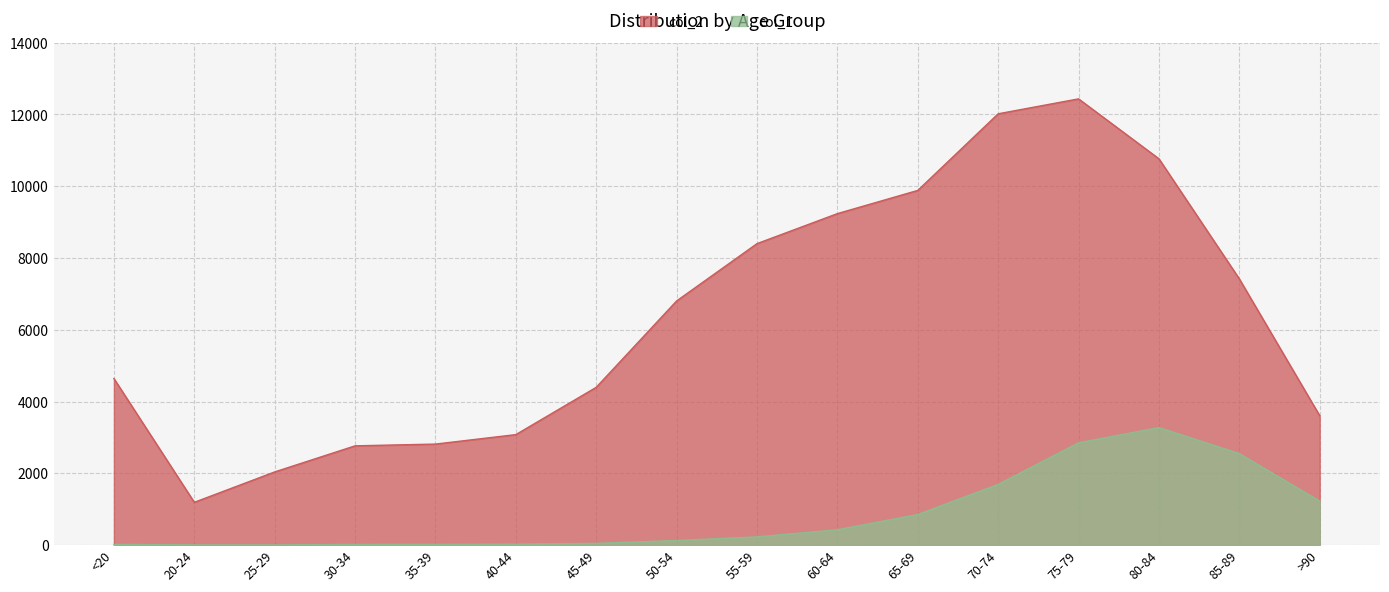

How many lines are shown in the chart?

2